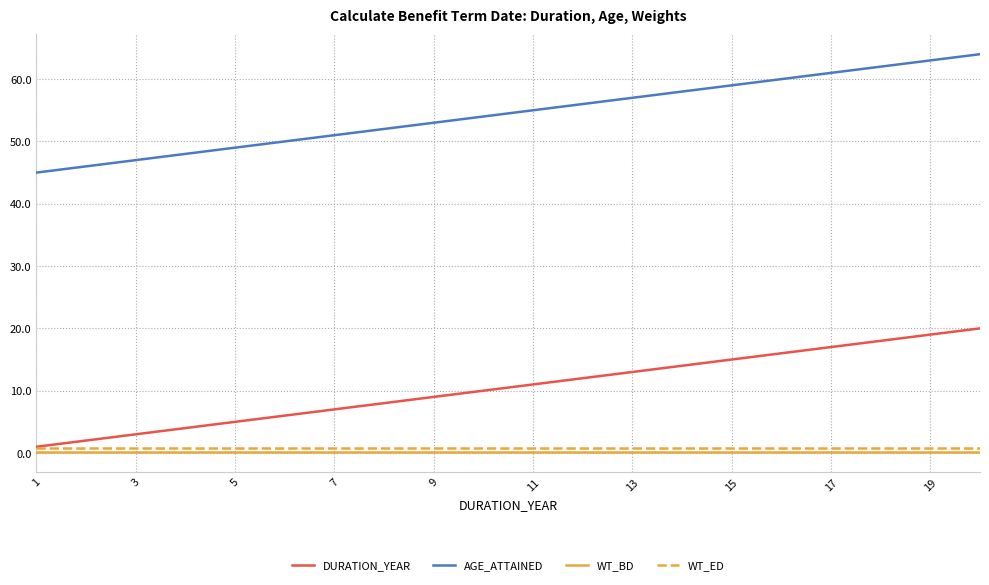

What is the difference between the second highest and minimum values in the AGE_ATTAINED series?

18.0